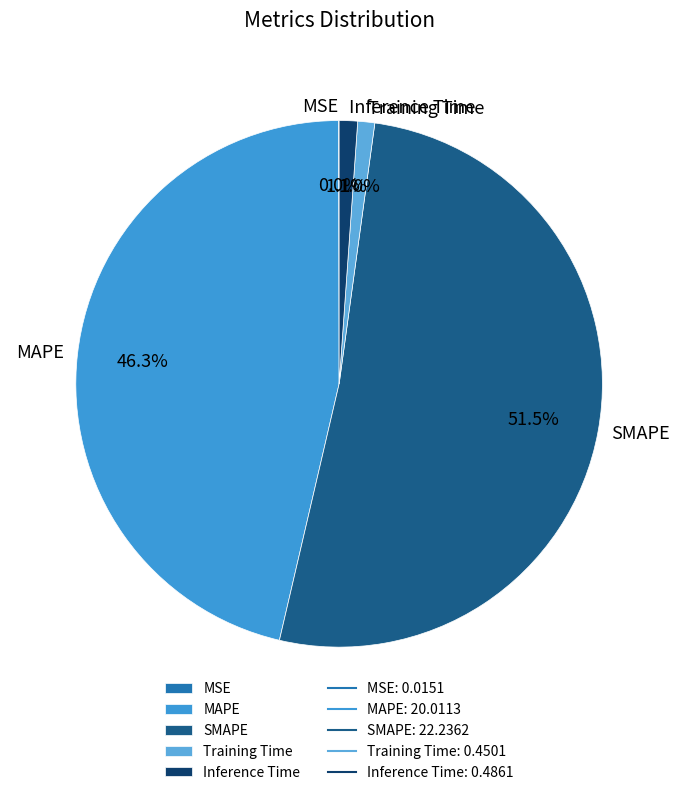

Which slice is the largest?

SMAPE